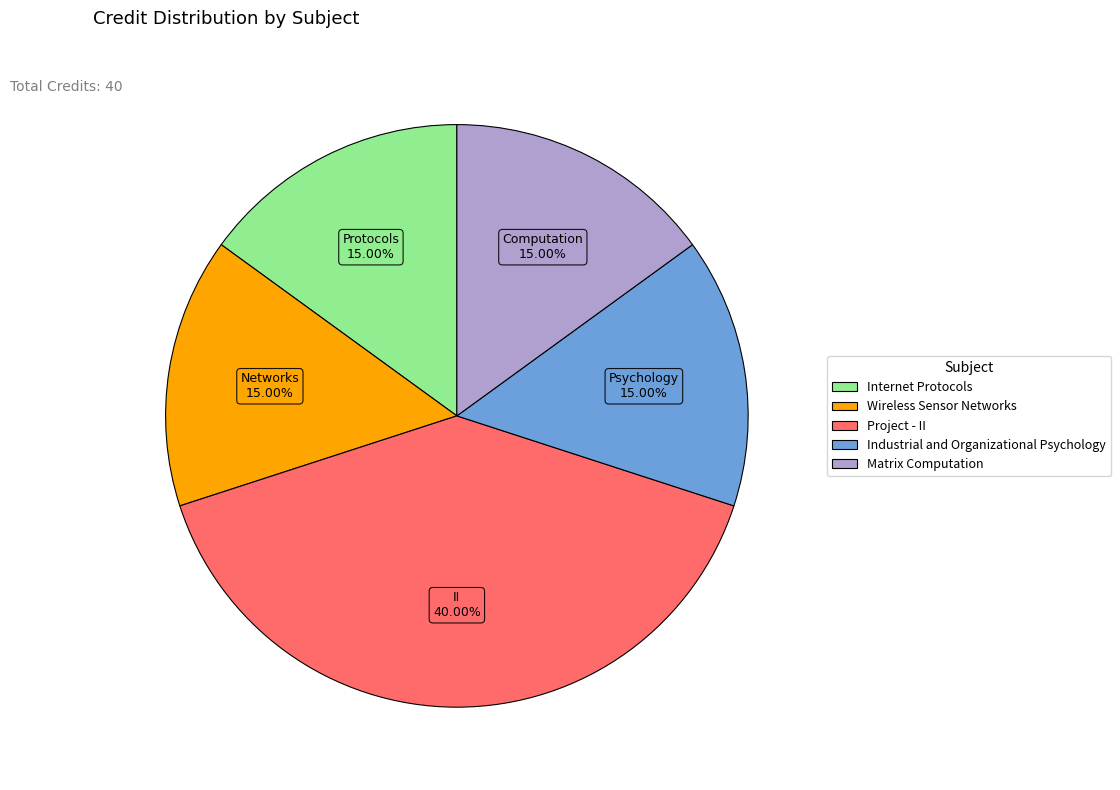

To the nearest percent, what is the difference between the largest and smallest slice percentages?

25%